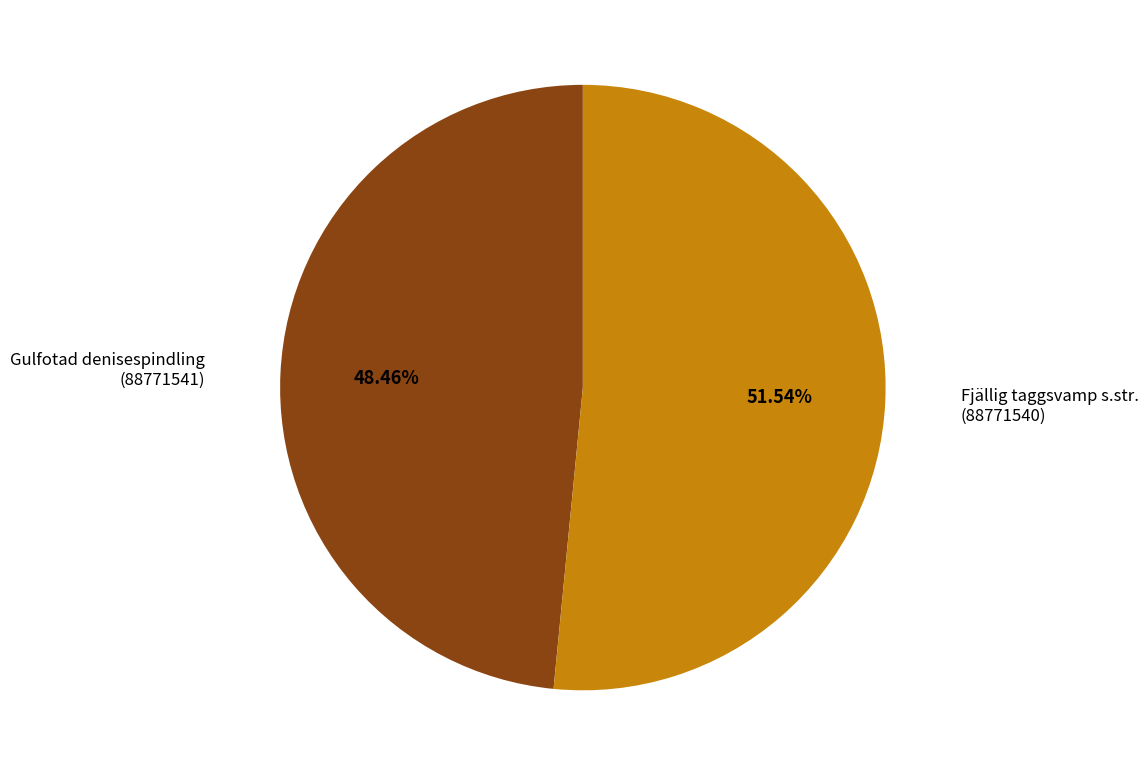

Does any single category account for the majority?

Yes